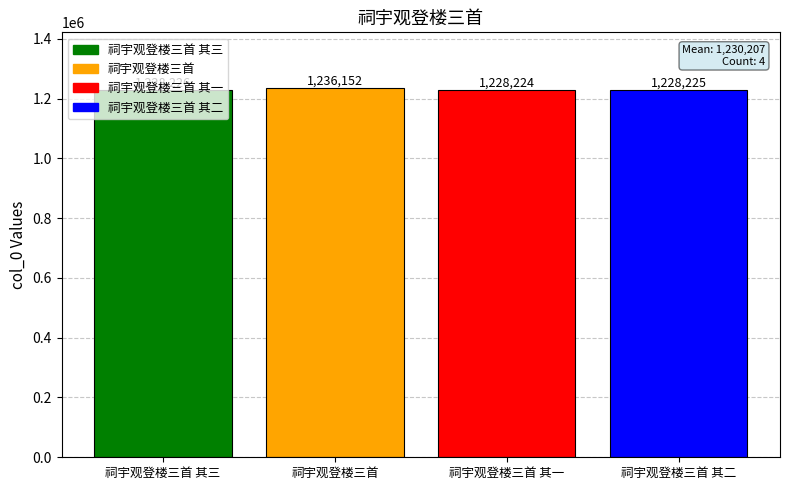

What is the label of the 3rd bar from the right?

祠宇观登楼三首